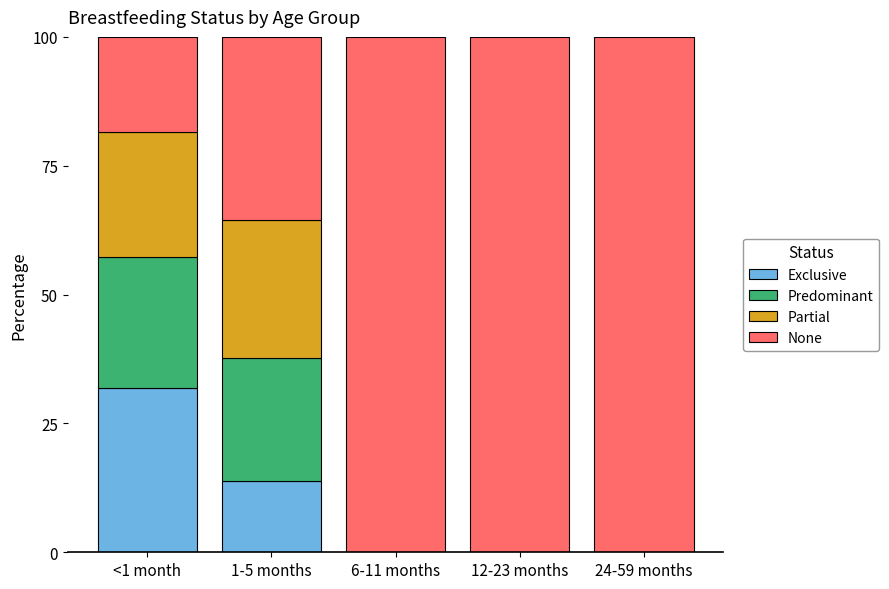

What are all the series names shown in the legend?

Exclusive, Predominant, Partial, None